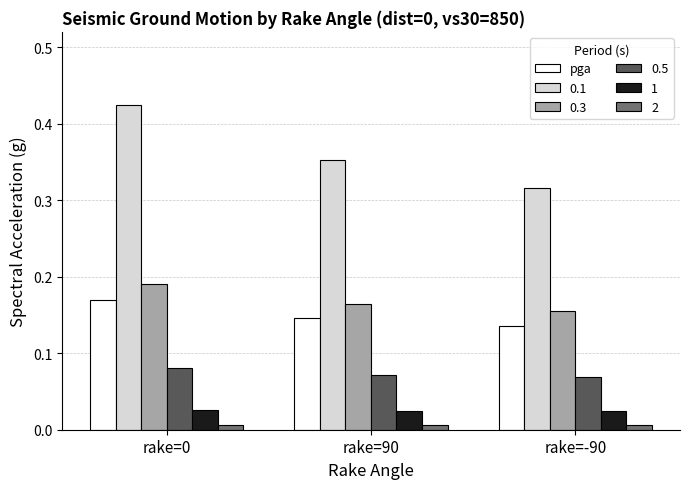

Is it true that pga equals 0.1 at rake=0?

False